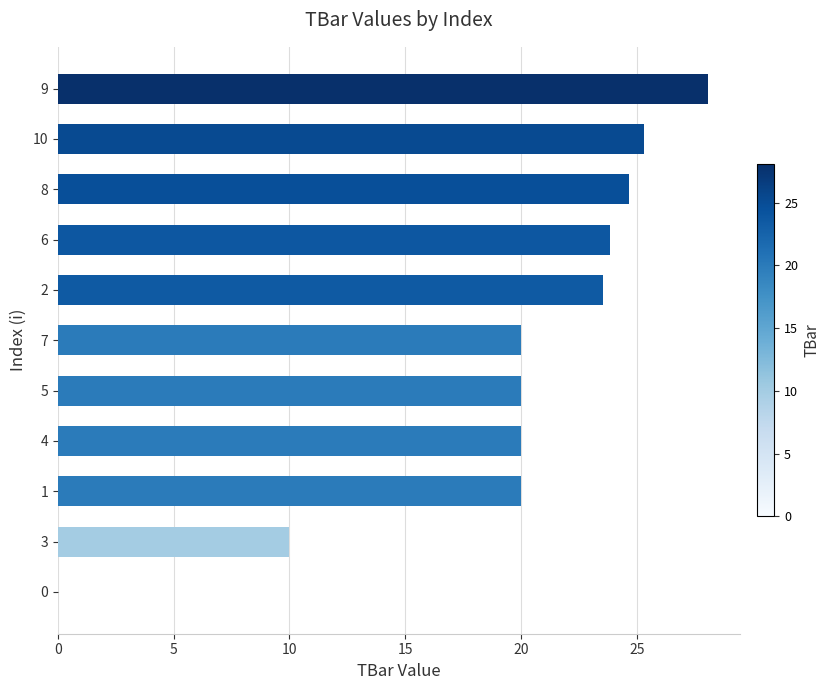

Does the chart contain stacked bars?

No